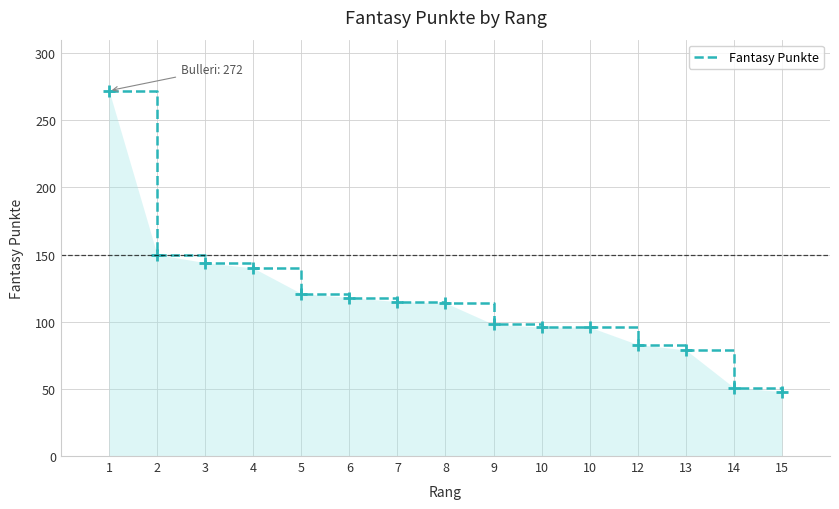

The chart shows a value of 96 at 10. True or false?

True